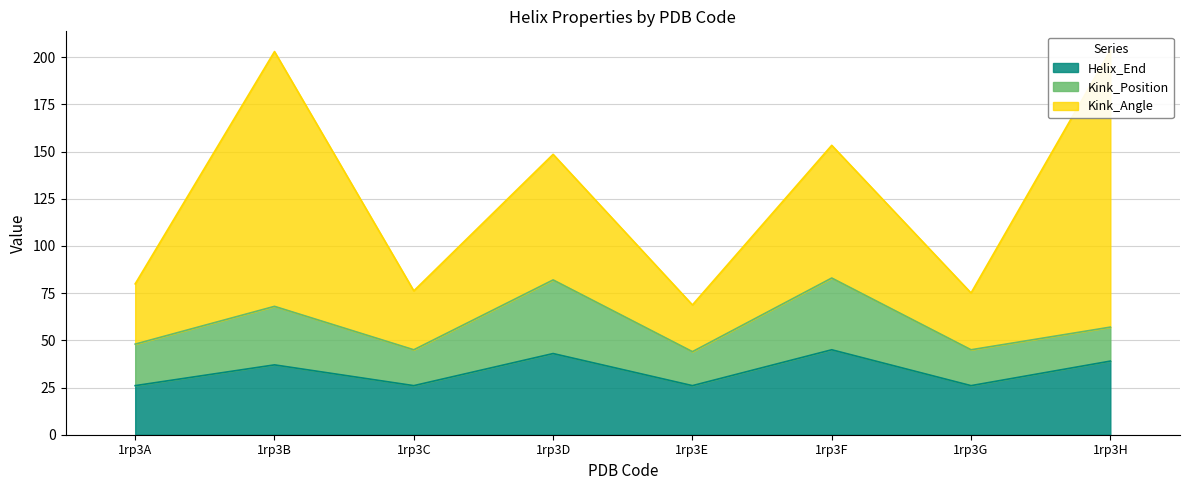

At which label does Kink_Angle first exceed 66?

1rp3B